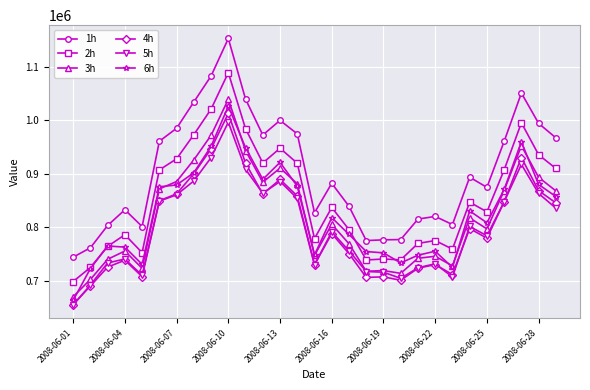

True or false: 3h has more than 1 interior local peaks.

True